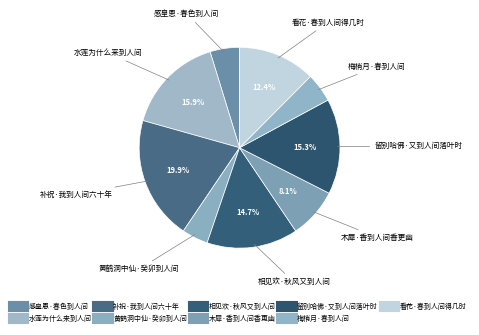

What is the change in value from 黄鹤洞中仙·癸卯到人间 to 梅梢月·春到人间?

+7222